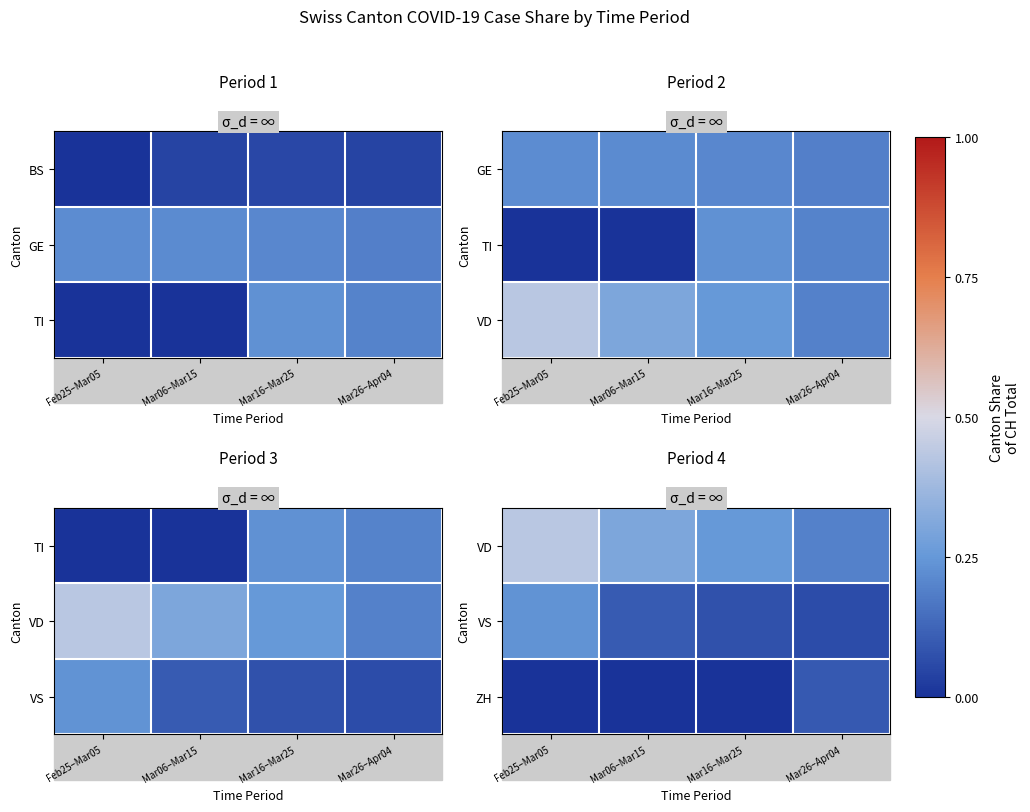

At which category does the chart reach its peak across all series?

Feb25–Mar05